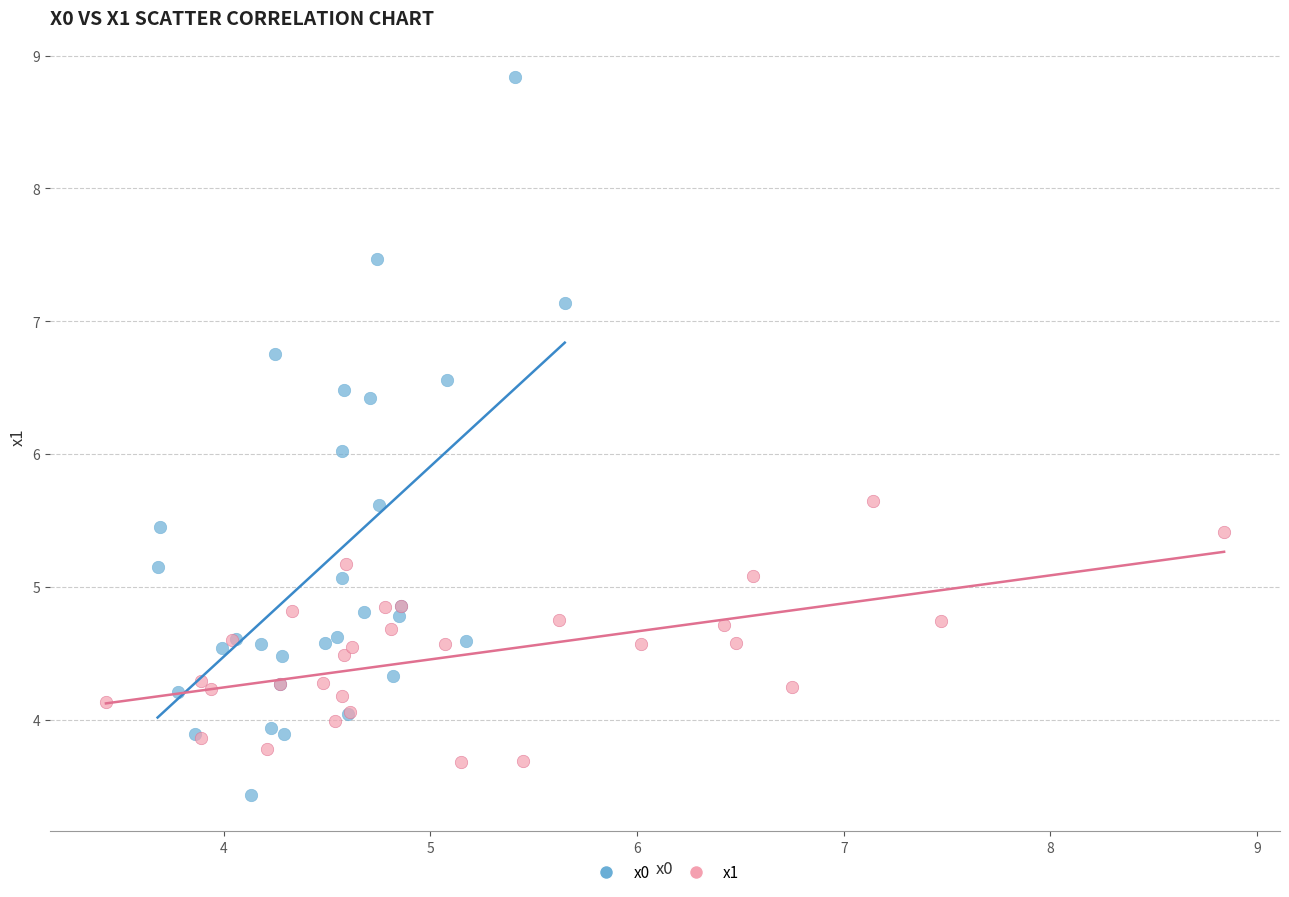

Which series contains the lowest Y value?

x0